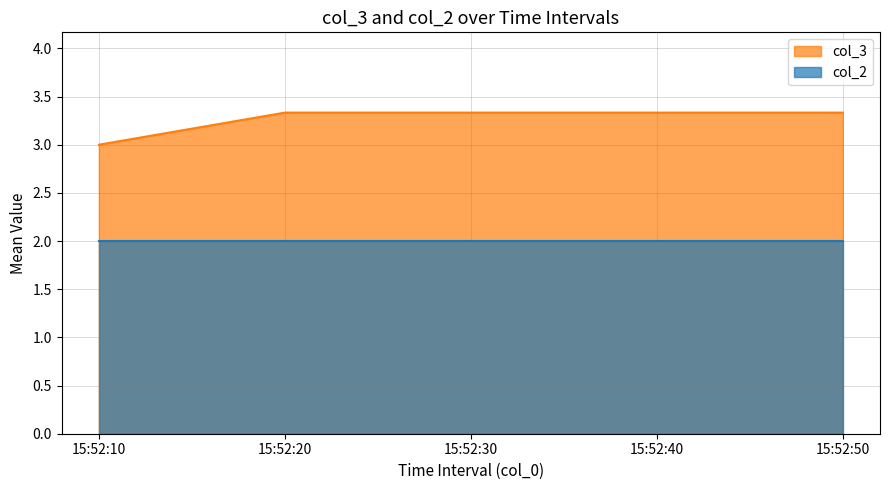

True or false: there are more than 1 points higher than both neighbors.

False